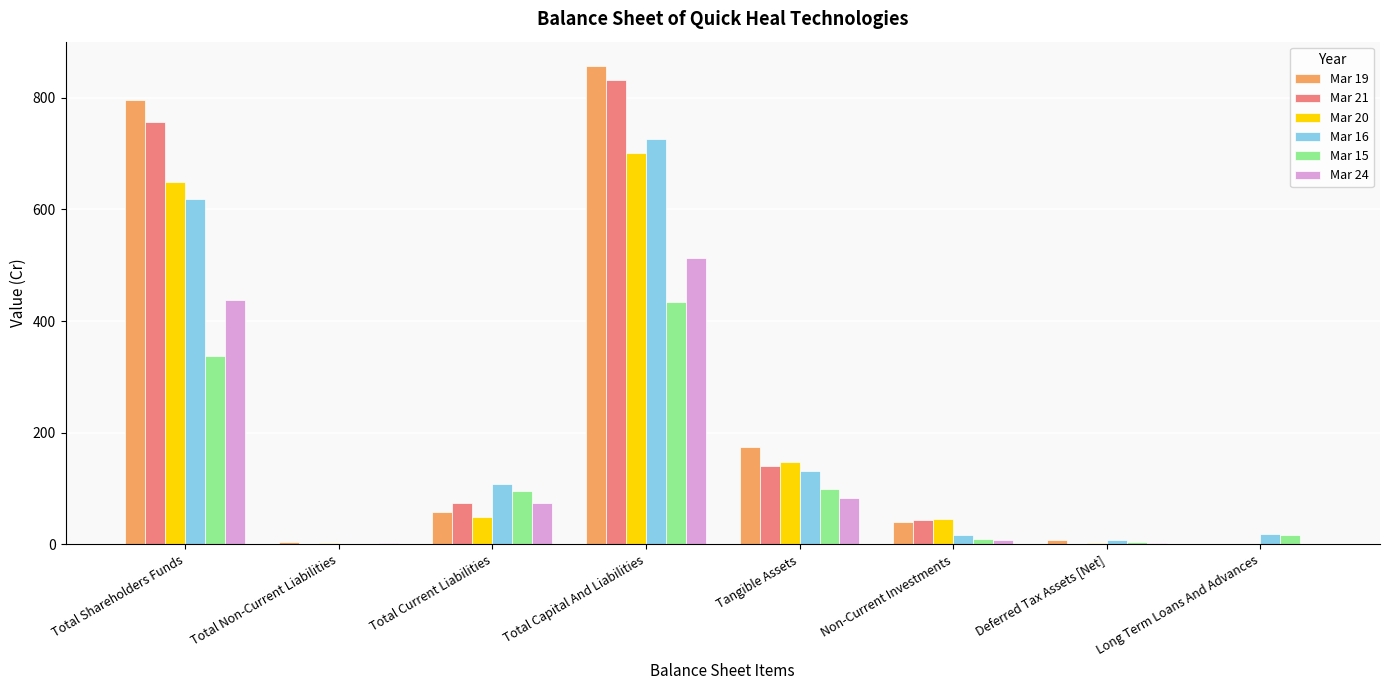

What is the sum of the Mar 16 values at Total Current Liabilities and Deferred Tax Assets [Net]?

115.2